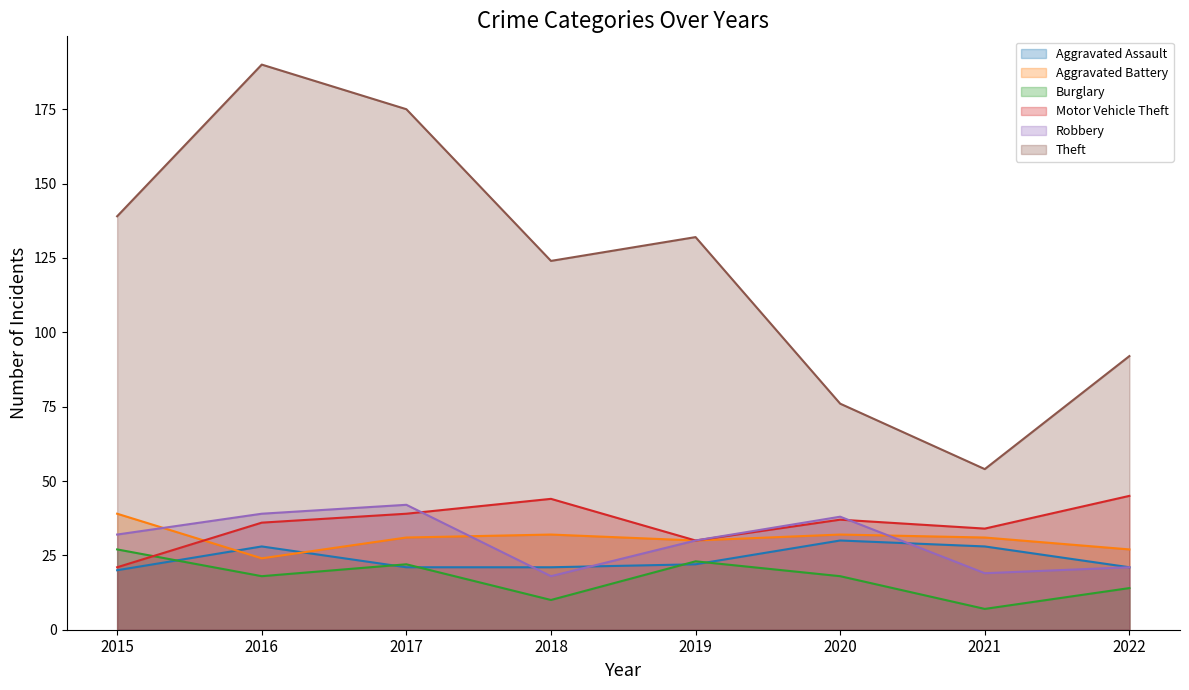

What is the sum of all Aggravated Battery values?

246